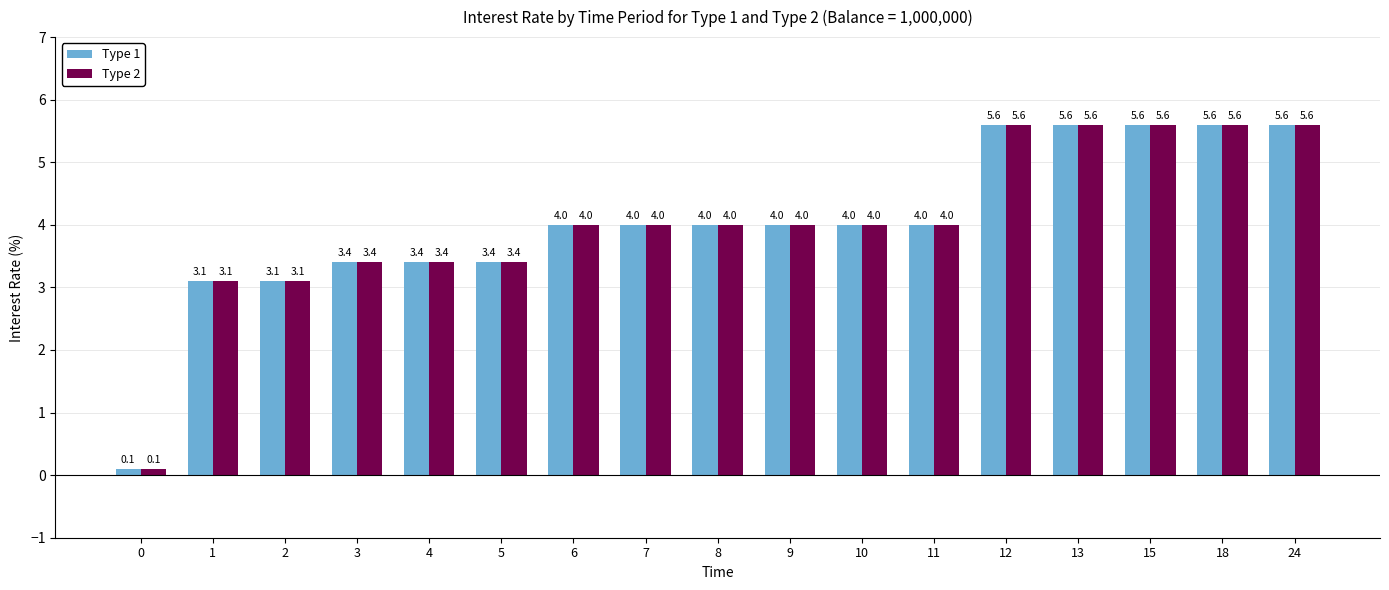

What are all the series names shown in the legend?

Type 1, Type 2